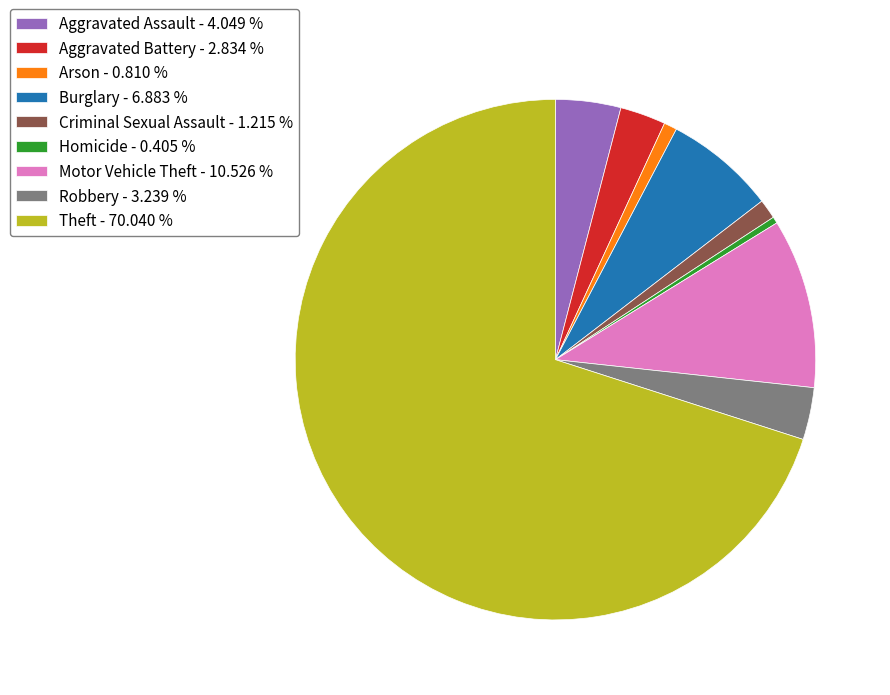

The Arson slice represents 11% of the pie. True or false?

False